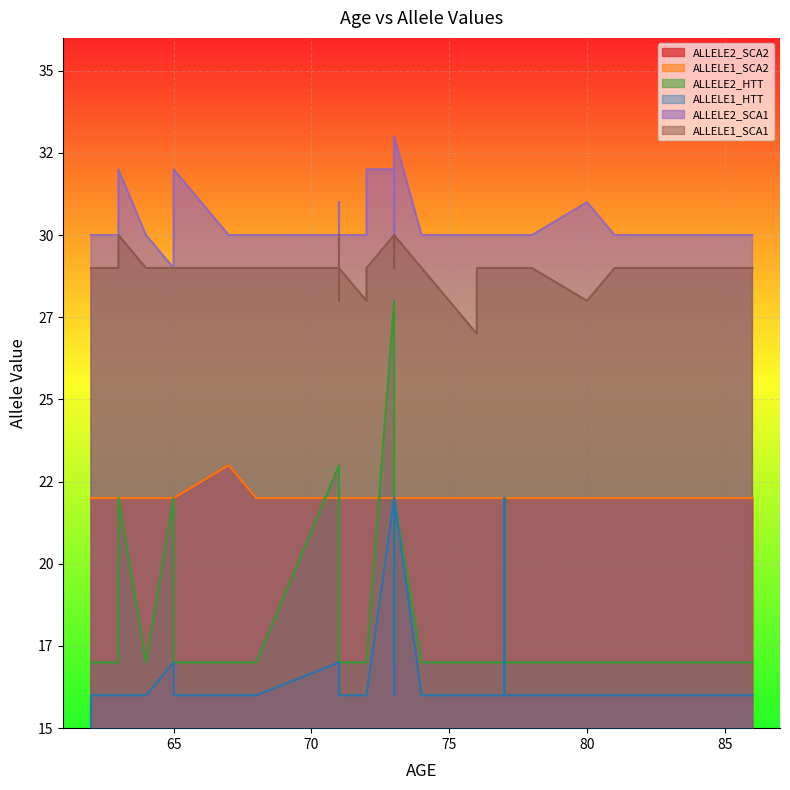

How many lines are shown in the chart?

6